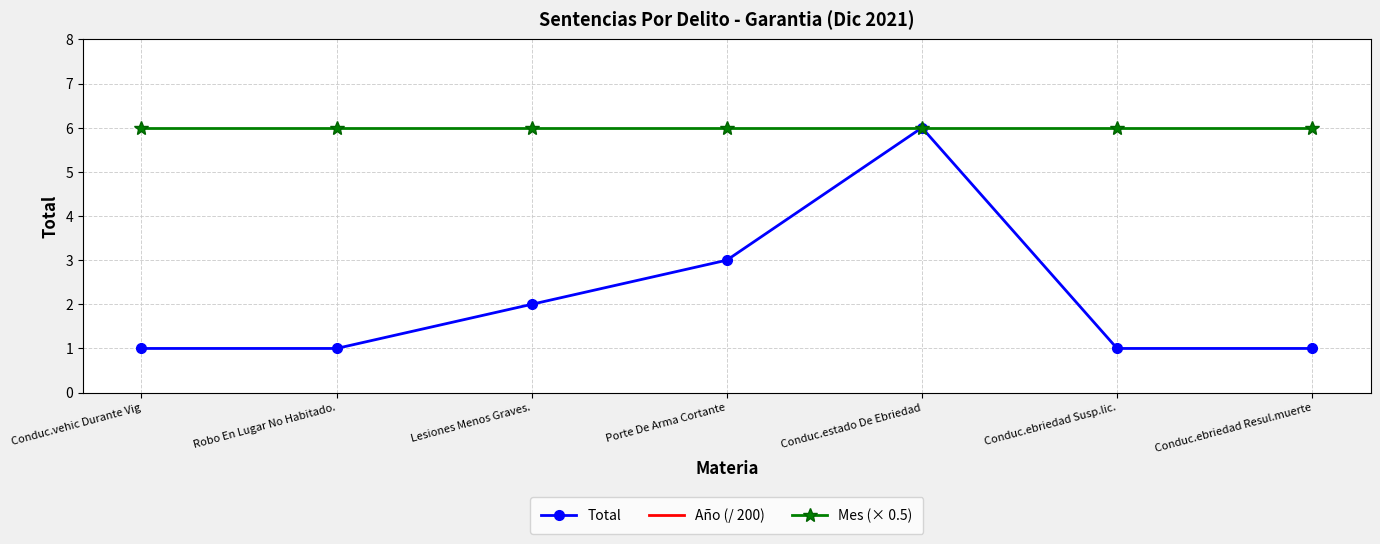

What is the maximum value shown in the chart?

10.1